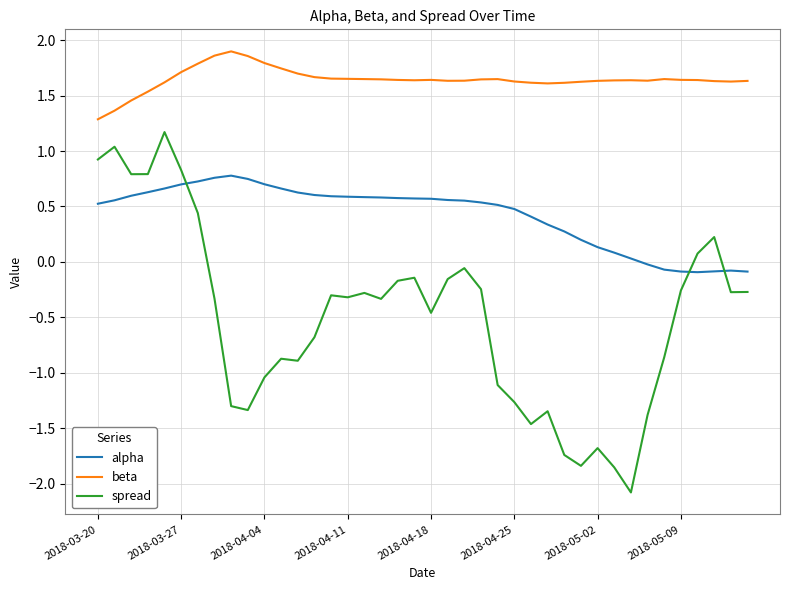

Which series has the largest total across all categories?

beta